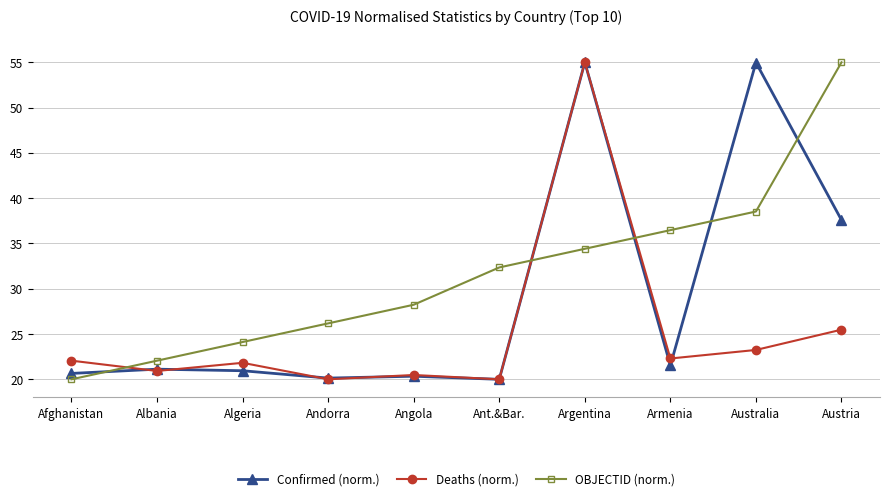

Between Albania and Argentina, which series saw the biggest shift?

Deaths (norm.)